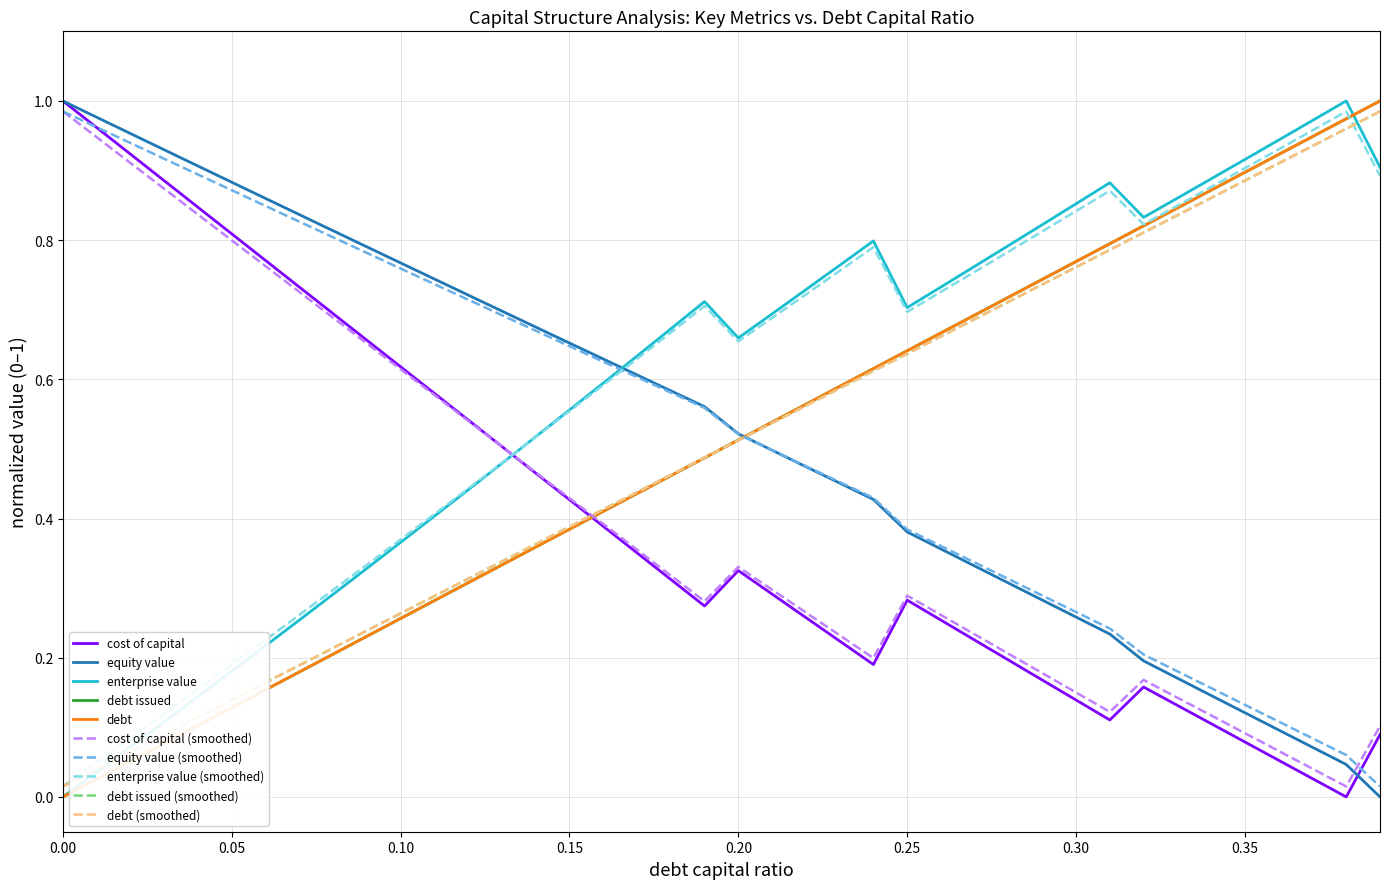

Is this an area chart (filled region under the line)?

No